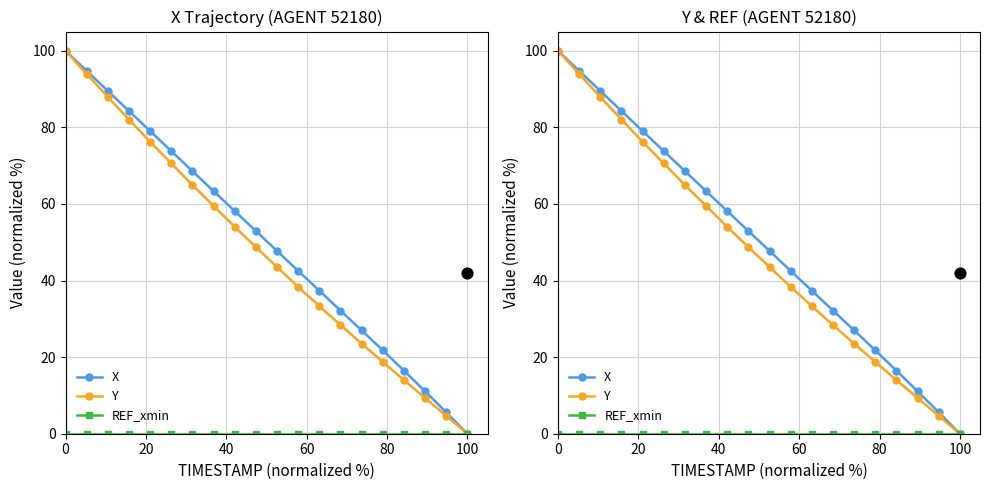

Which series has the widest spread of Y values?

Y